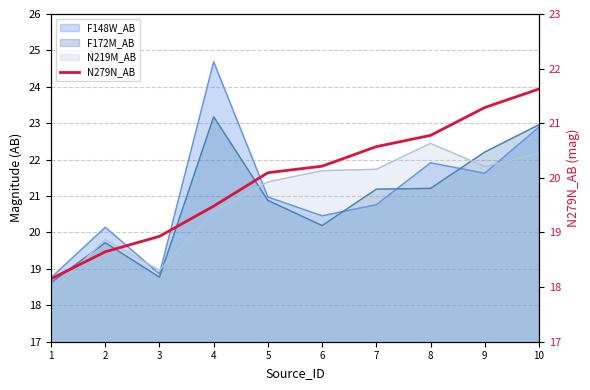

Which has a higher value, 9 or 3?

9